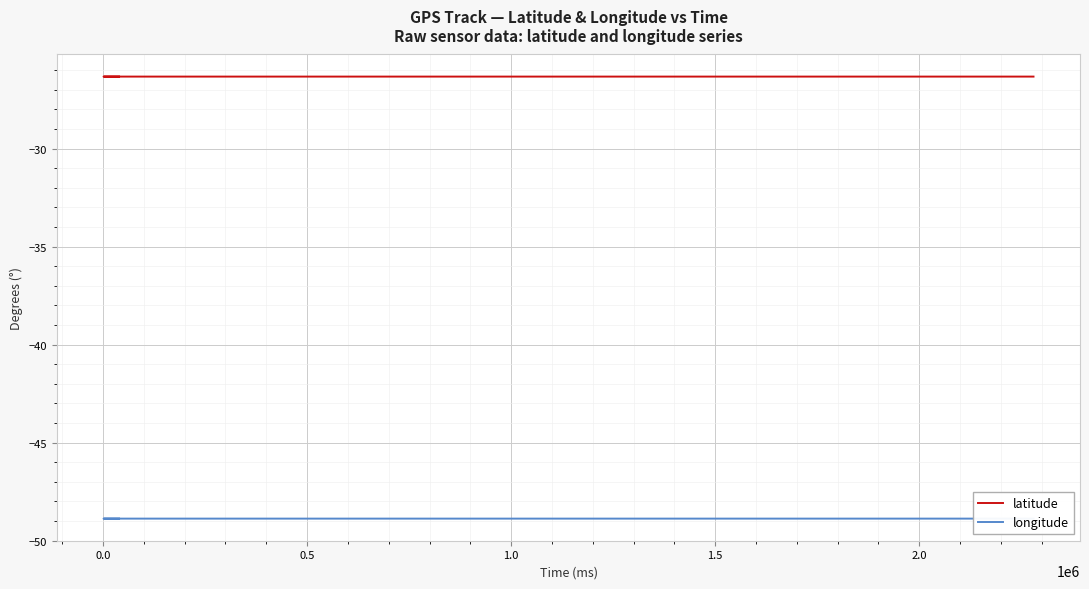

Reading right to left, transcribe all the data shown in this chart.

latitude: -26.3	-26.3	-26.3	-26.3	-26.3	-26.3	-26.3	-26.3	-26.3	-26.3	-26.3	-26.3	-26.3	-26.3	-26.3	-26.3	-26.3	-26.3	-26.3	-26.3	-26.3	-26.3	-26.3	-26.3	-26.3	-26.3	-26.3	-26.3	-26.3	-26.3	-26.3	-26.3	-26.3	-26.3	-26.3	-26.3	-26.3	-26.3	-26.3	-26.3
longitude: -48.9	-48.9	-48.9	-48.9	-48.9	-48.9	-48.9	-48.9	-48.9	-48.9	-48.9	-48.9	-48.9	-48.9	-48.9	-48.9	-48.9	-48.9	-48.9	-48.9	-48.9	-48.9	-48.9	-48.9	-48.9	-48.9	-48.9	-48.9	-48.9	-48.9	-48.9	-48.9	-48.9	-48.9	-48.9	-48.9	-48.9	-48.9	-48.9	-48.9